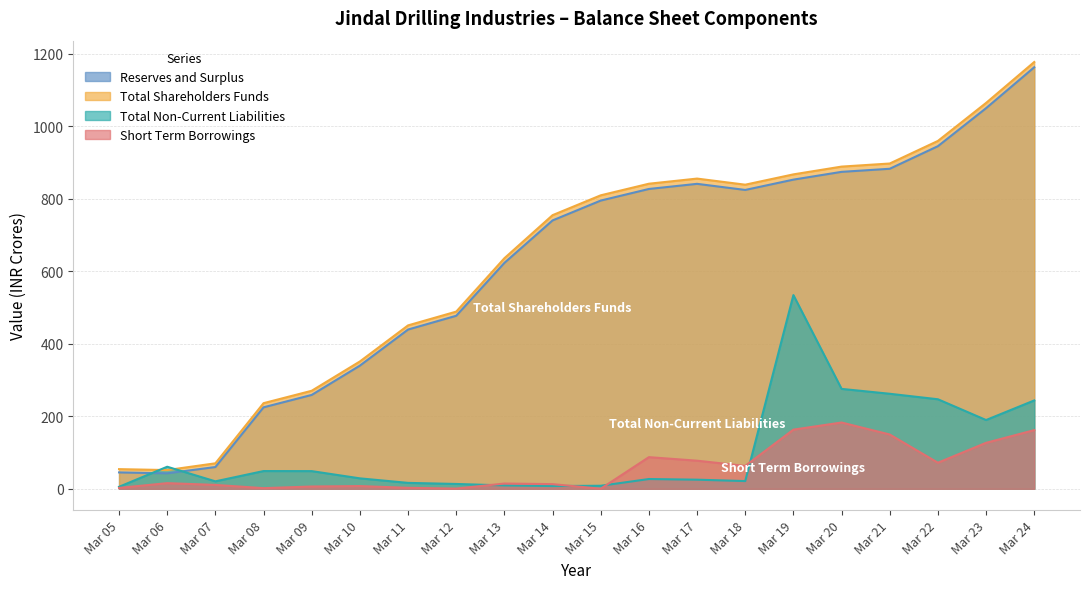

What are all the series names shown in the legend?

Reserves and Surplus, Total Shareholders Funds, Total Non-Current Liabilities, Short Term Borrowings